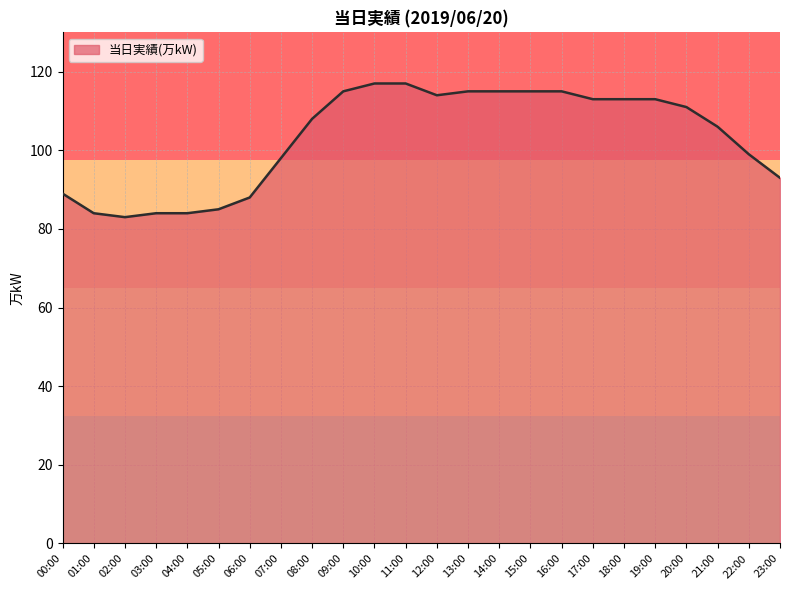

What is the difference between the values at 06:00 and 02:00?

5